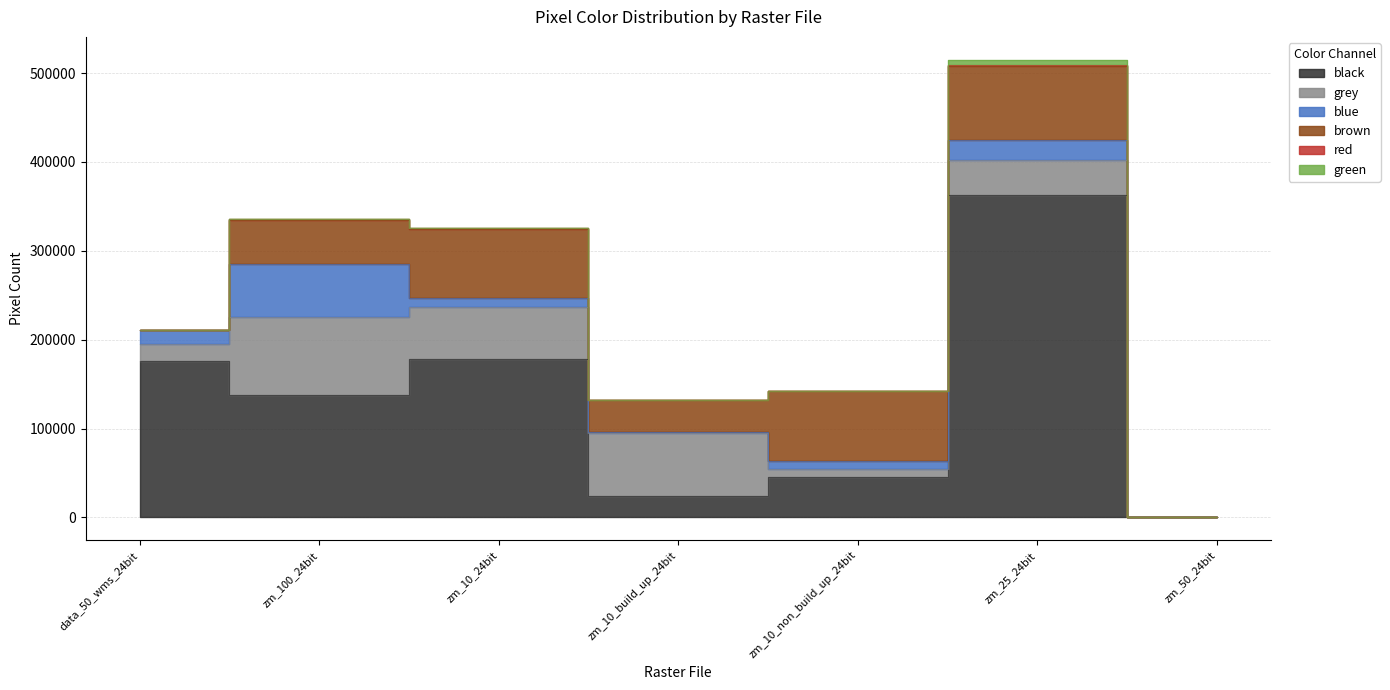

The value of green at zm_10_non_build_up_24bit.tif is 0. True or false?

True